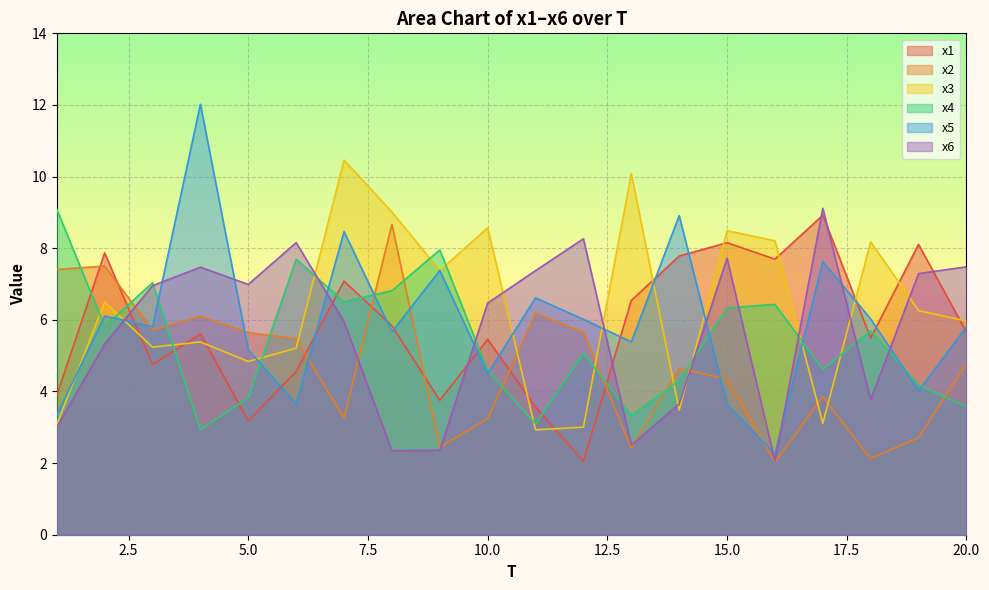

In x1, how many points are higher than both neighbors (excluding endpoints)?

7